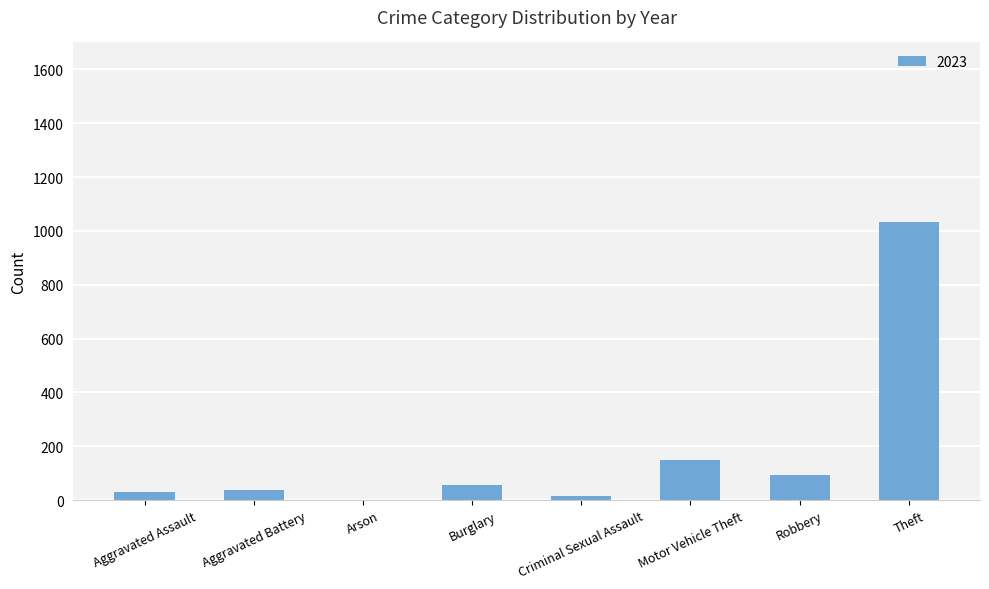

Which has a higher value, Aggravated Battery or Motor Vehicle Theft?

Motor Vehicle Theft